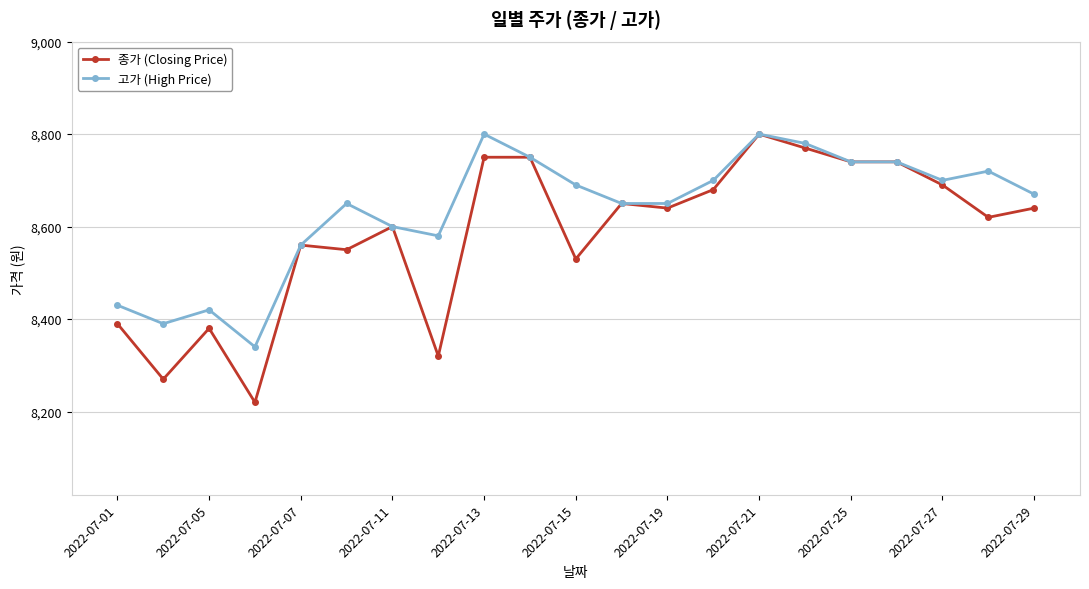

What is the sum of all 종가 (Closing Price) values?

180290